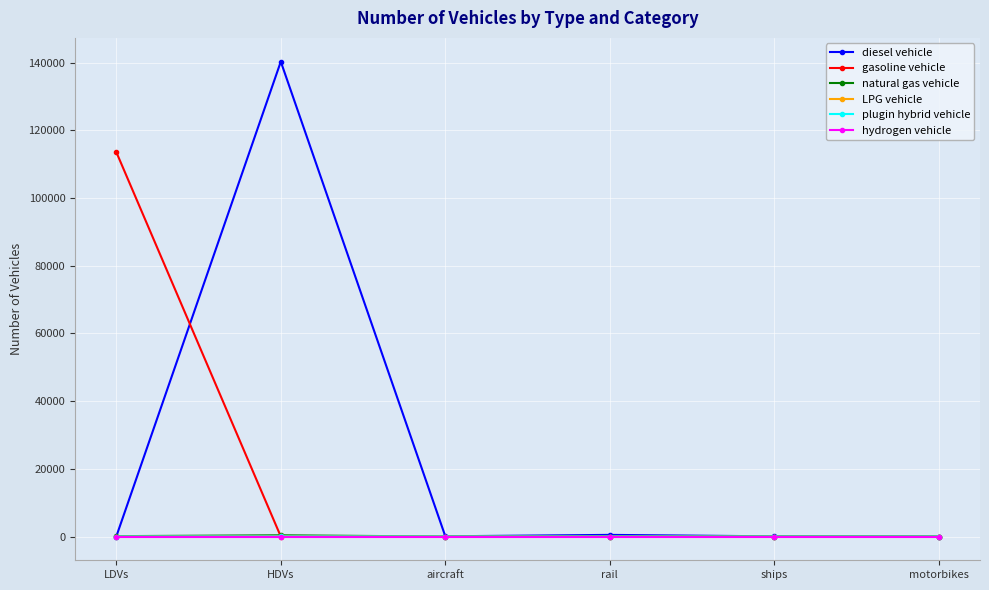

At which category does the chart reach its peak across all series?

HDVs